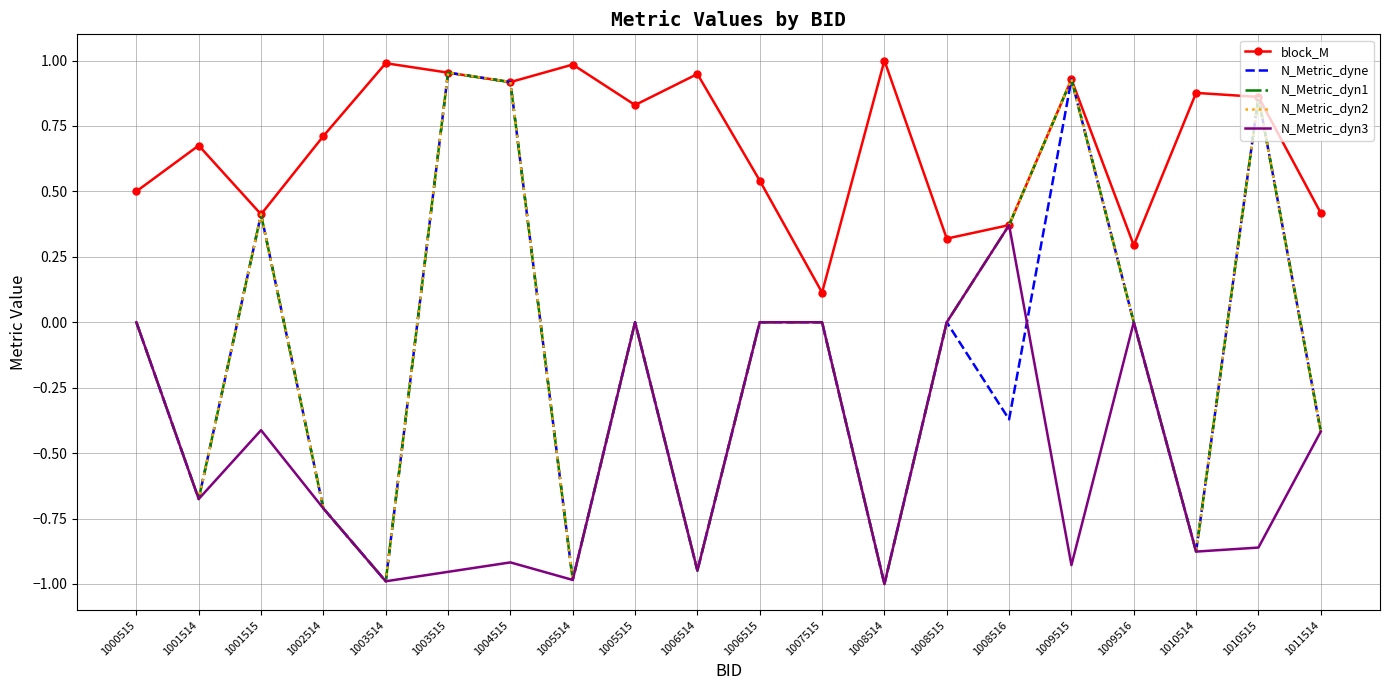

How many data points does each series have?

20